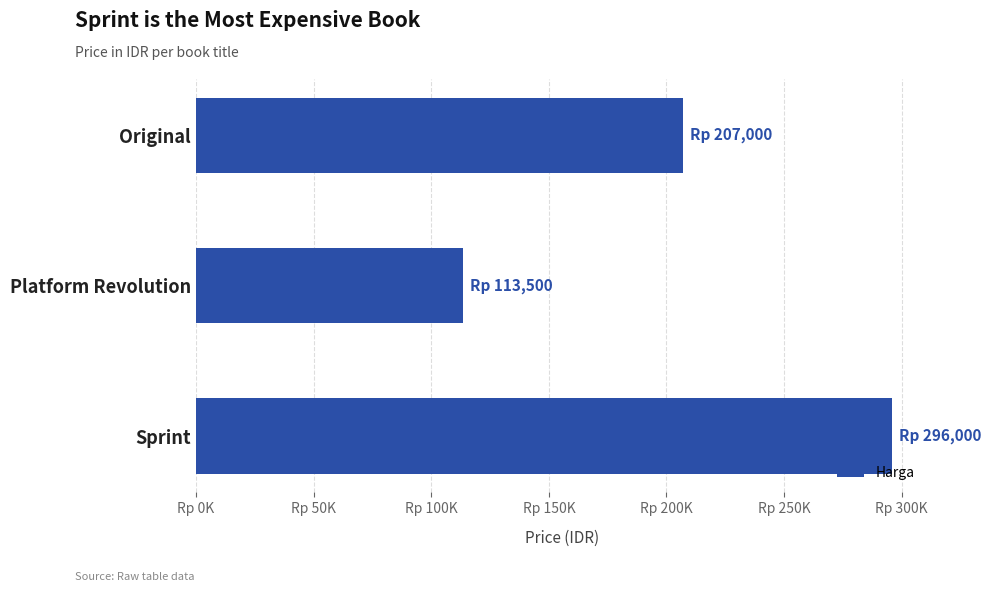

Rank the categories by value from lowest to highest.

Platform Revolution, Original, Sprint